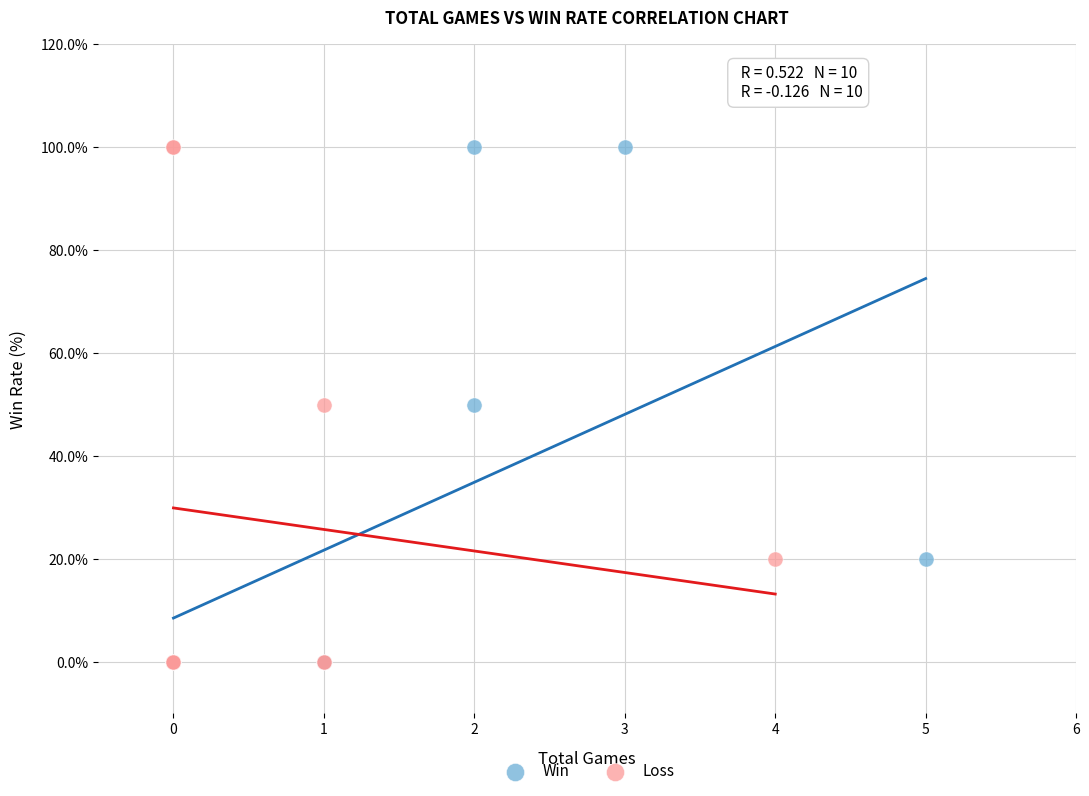

What are all the series names shown in the legend?

Win, Loss